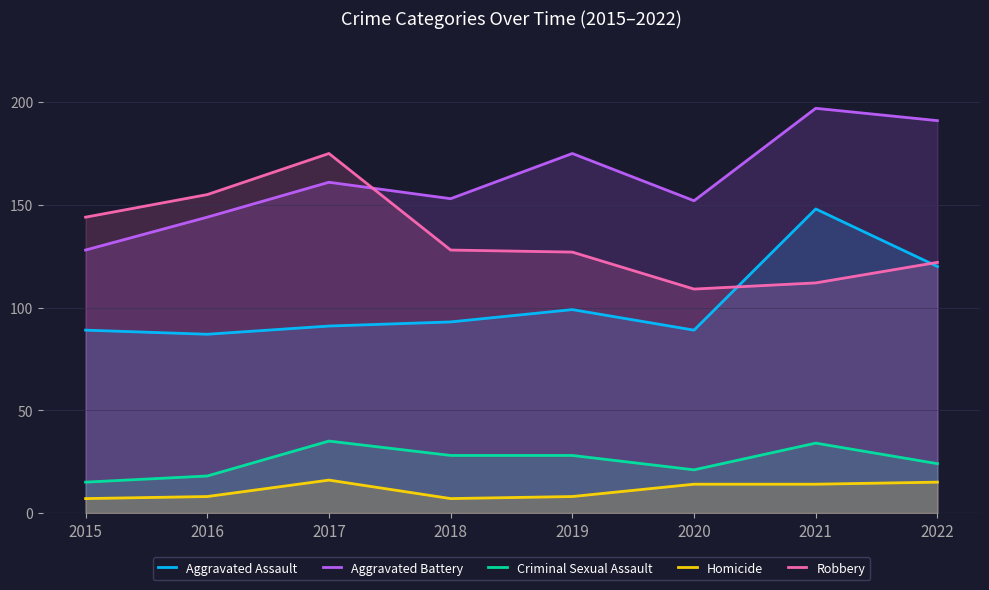

What is the value of the Aggravated Assault point at the 7th from the left?

148